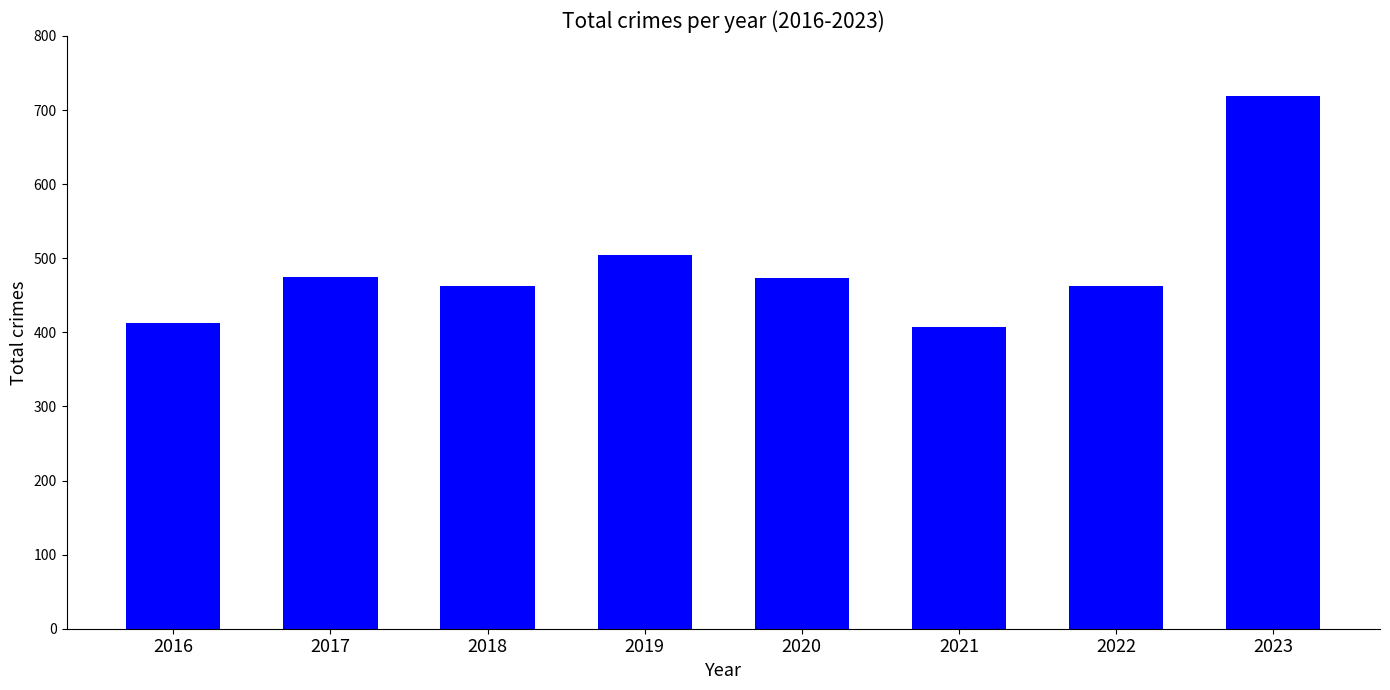

At which category does the chart reach its peak across all series?

2023